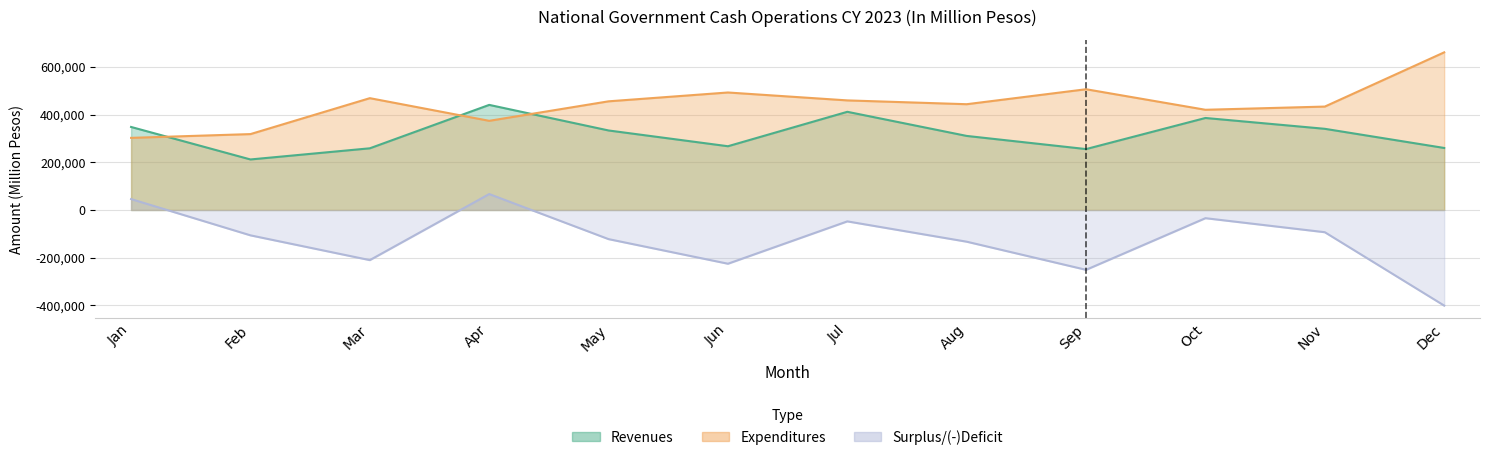

True or false: Surplus/(-)Deficit and Revenues cross at least once.

False